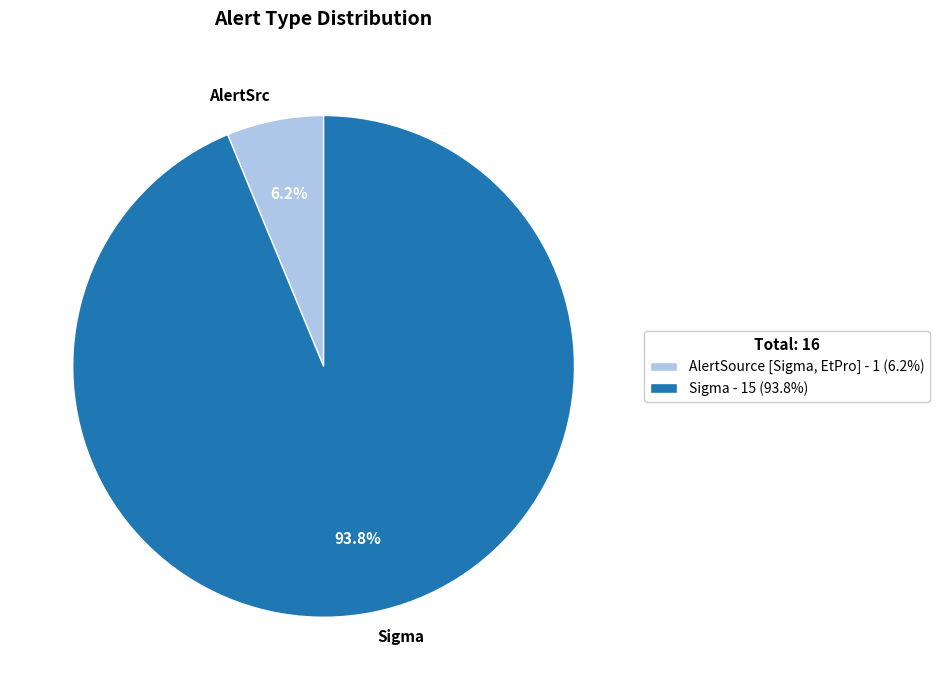

Which category accounts for the majority?

Sigma